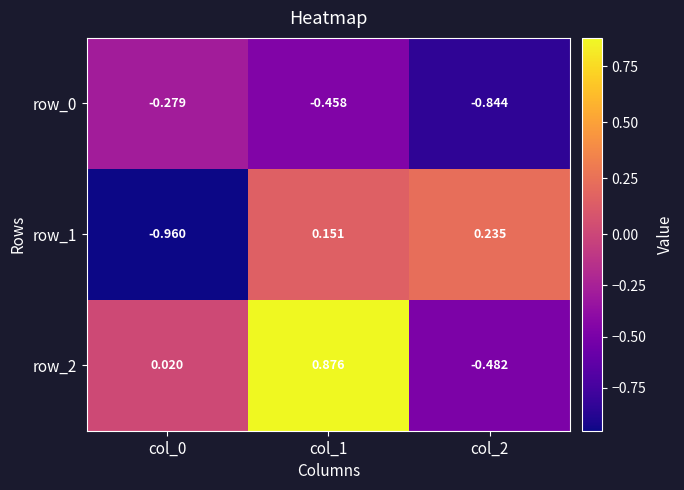

The row_0 series shows -0.1 at col_1. True or false?

False